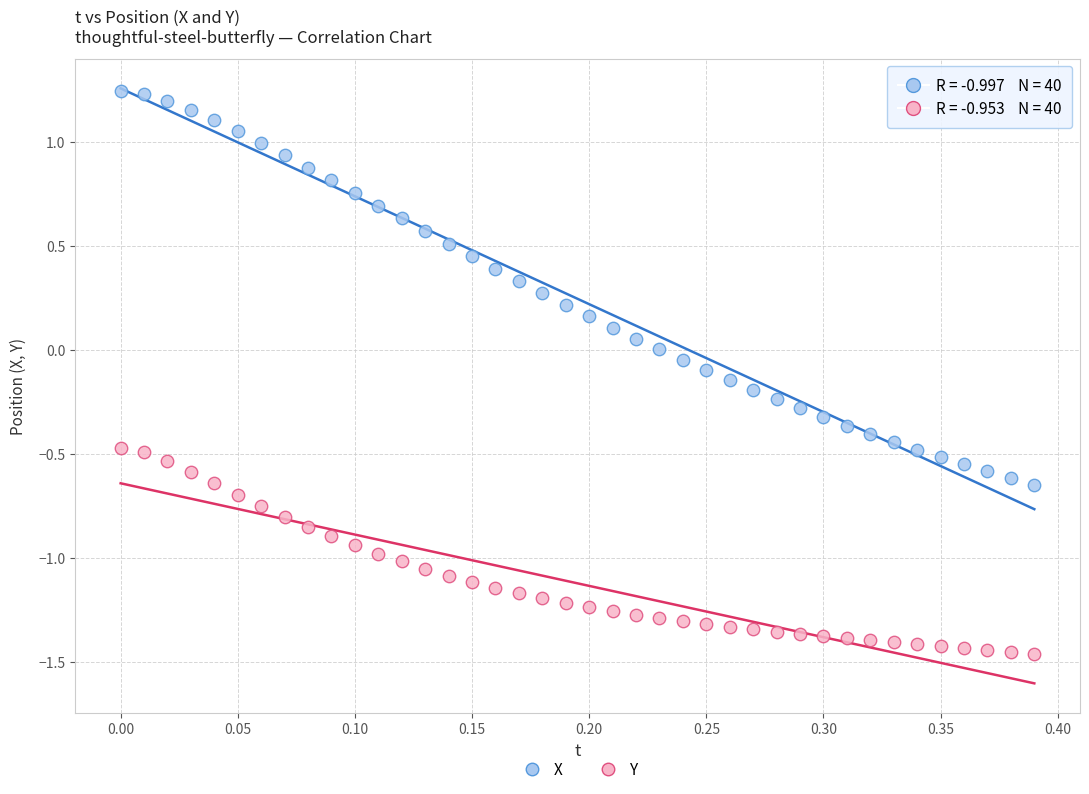

Which series contains the highest Y value?

X